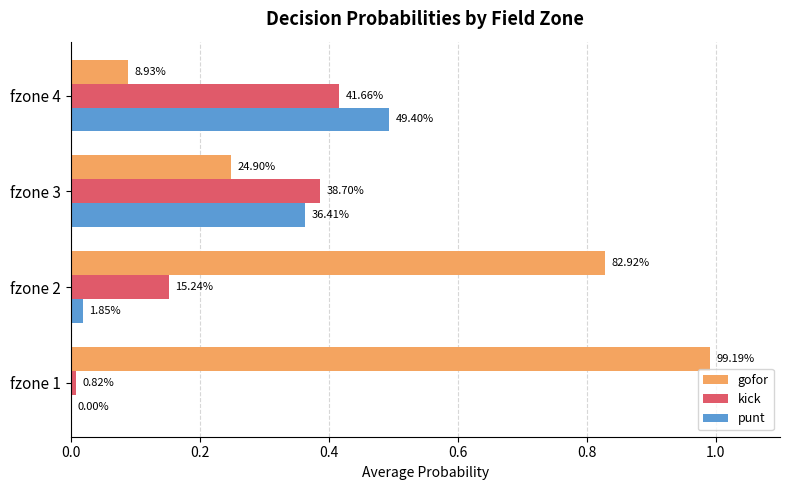

What are all the series names shown in the legend?

gofor, kick, punt